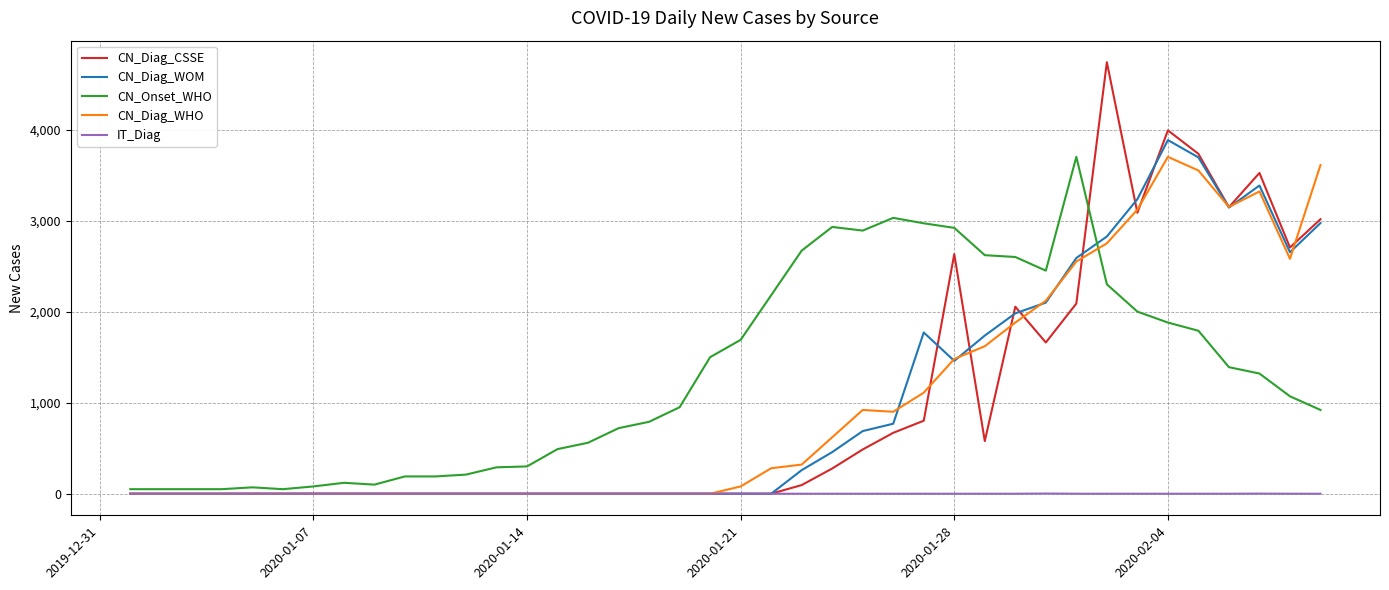

Which series ends up on top after the final intersection of CN_Diag_WHO and CN_Diag_WOM?

CN_Diag_WHO